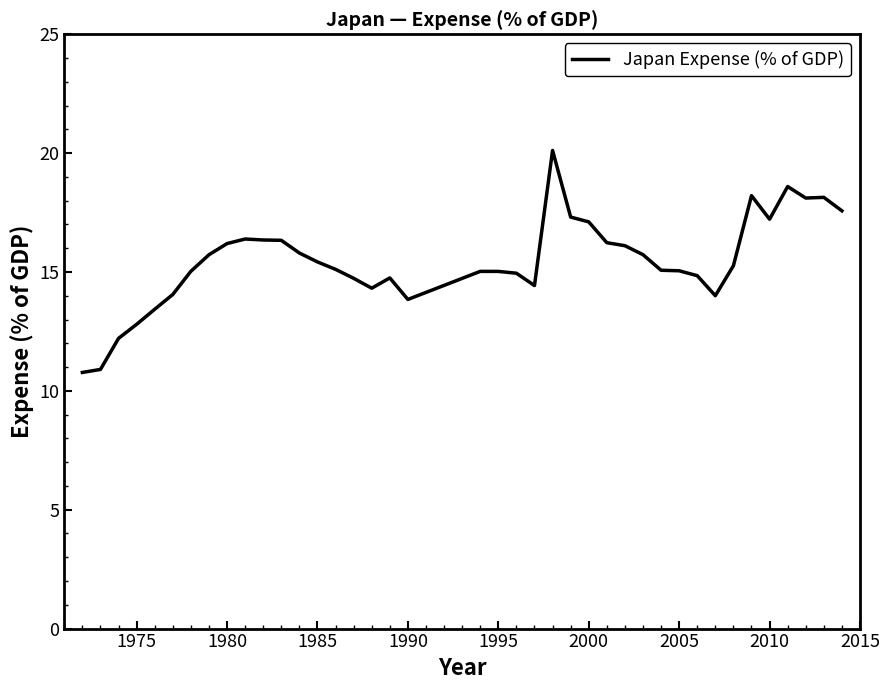

What is the minimum value shown in the chart?

10.8